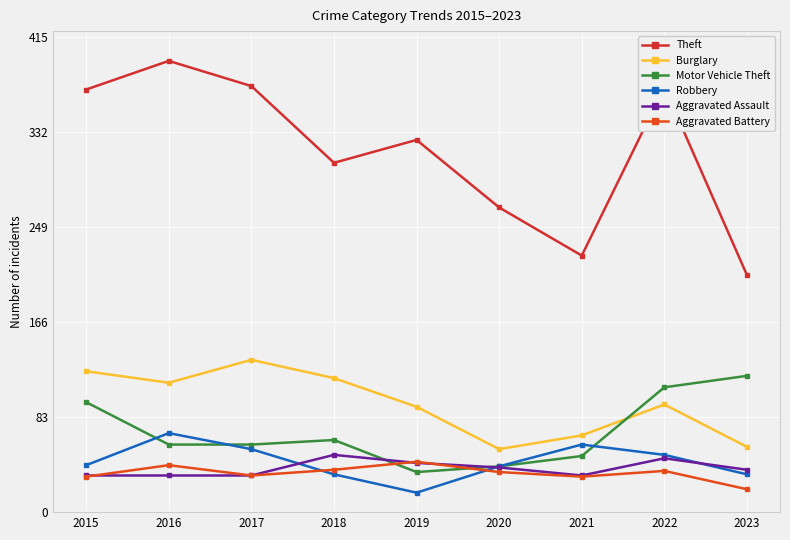

Where is the first local maximum for Motor Vehicle Theft?

2018